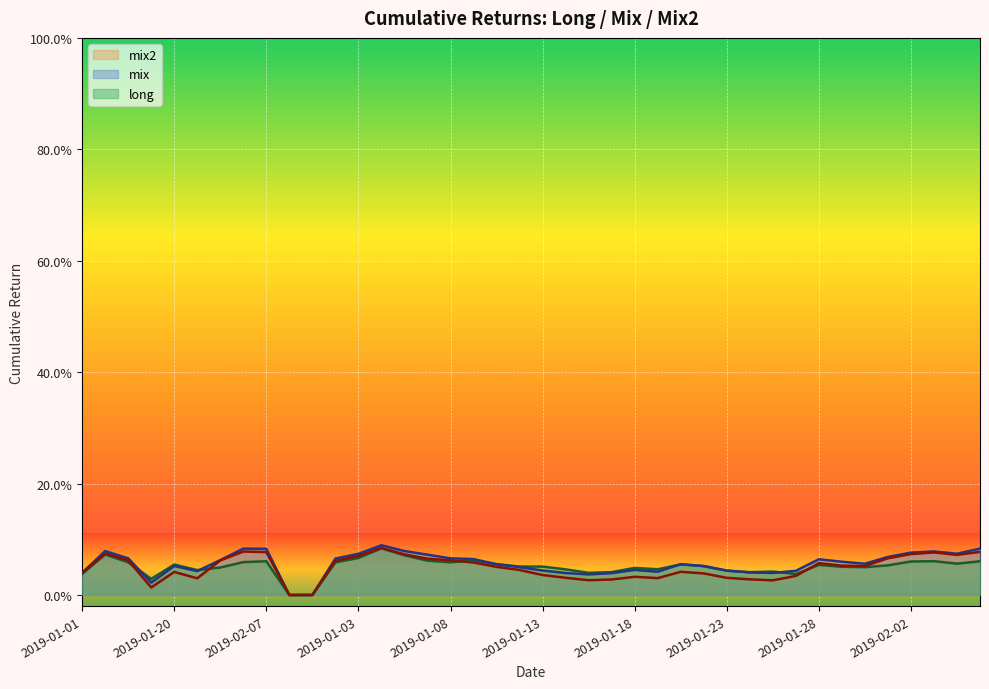

Between 2019-01-14 and 2019-01-28, which is larger?

2019-01-28